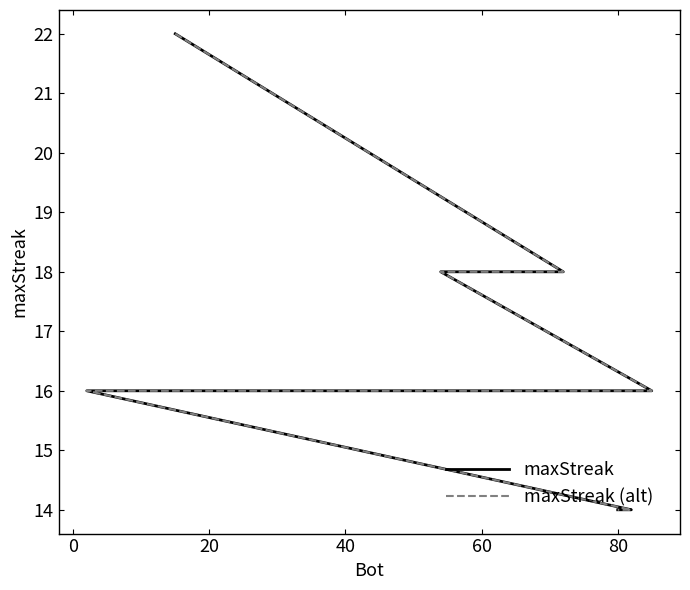

Is this an area chart (filled region under the line)?

No